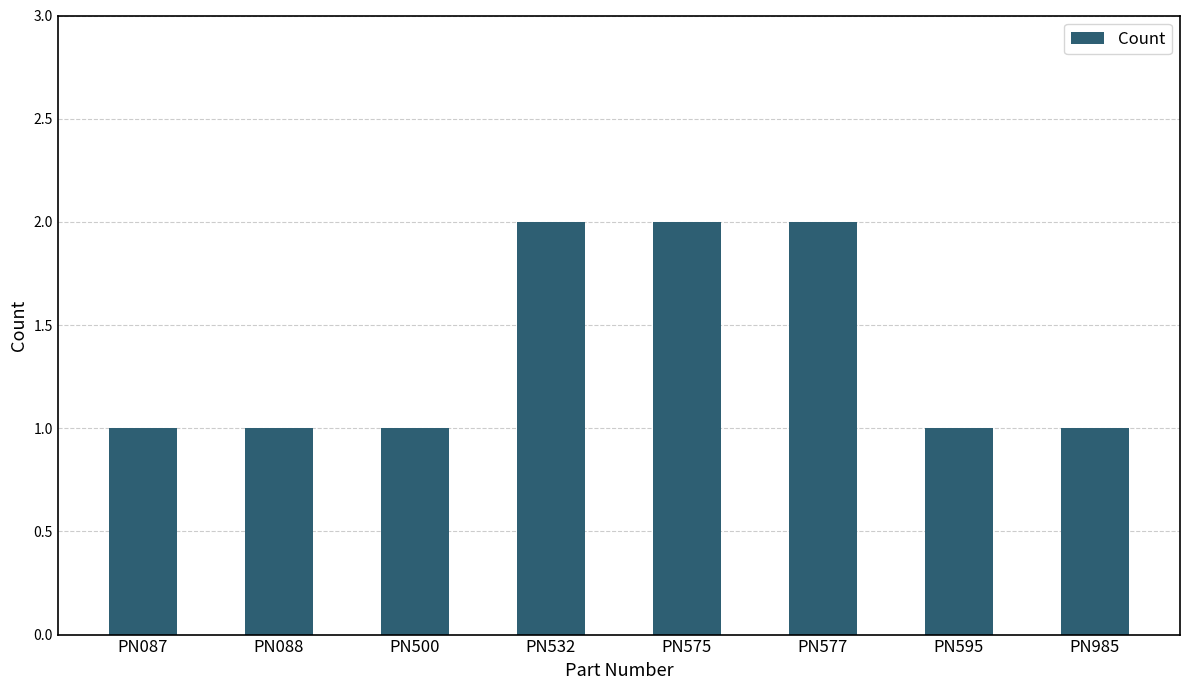

What is the minimum value shown in the chart?

1